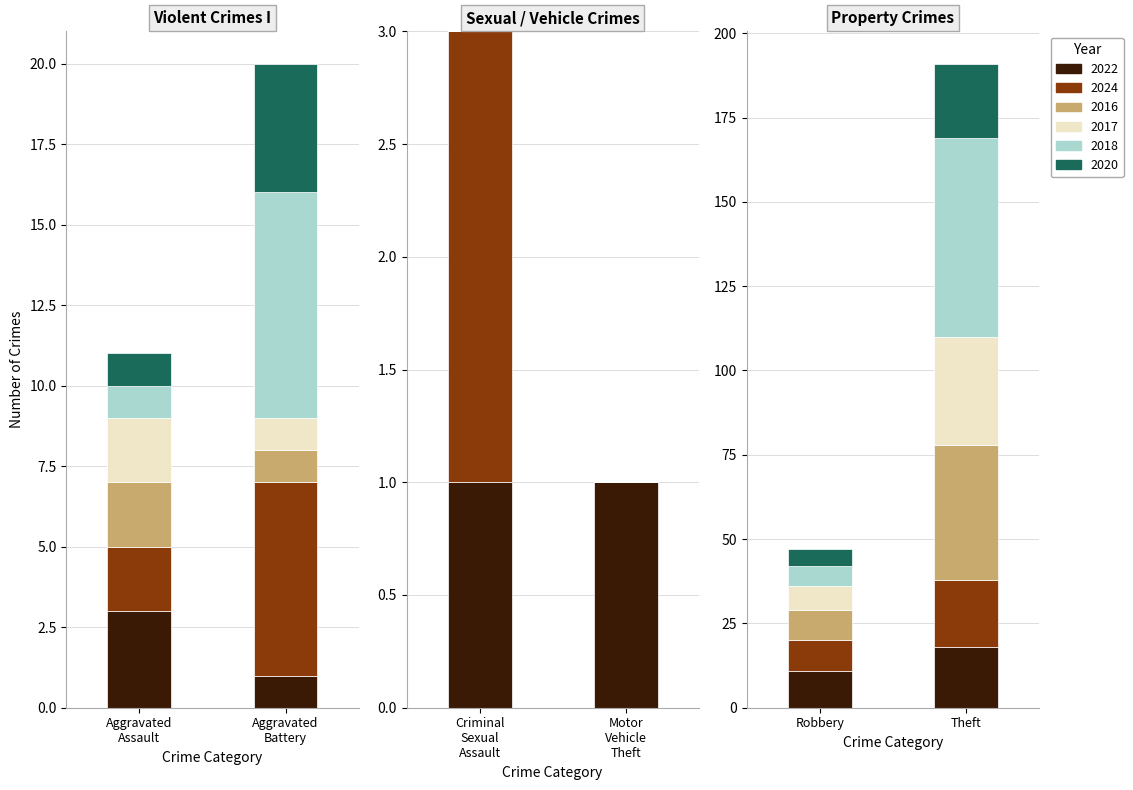

How many bars are there in total?

36